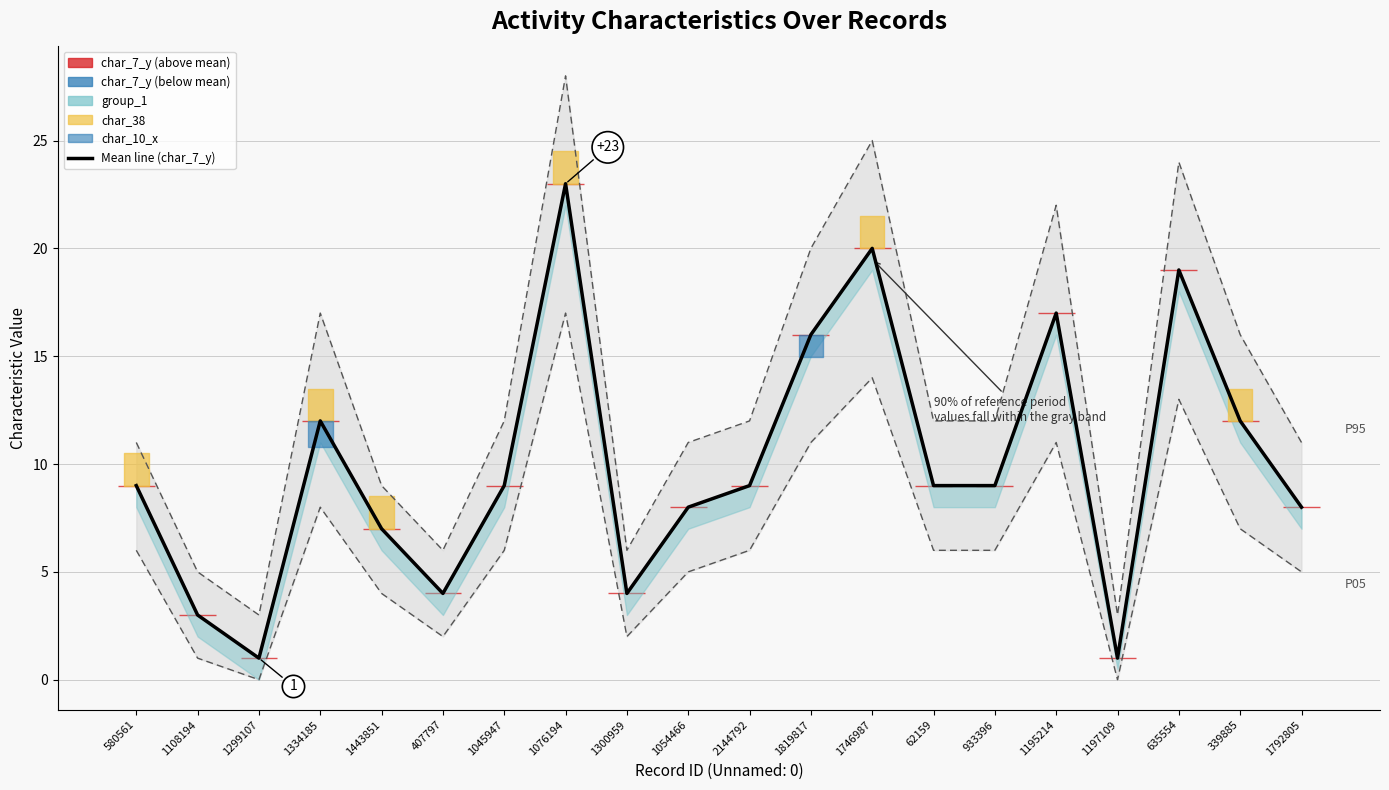

What is the difference between the maximum and second lowest values?

22